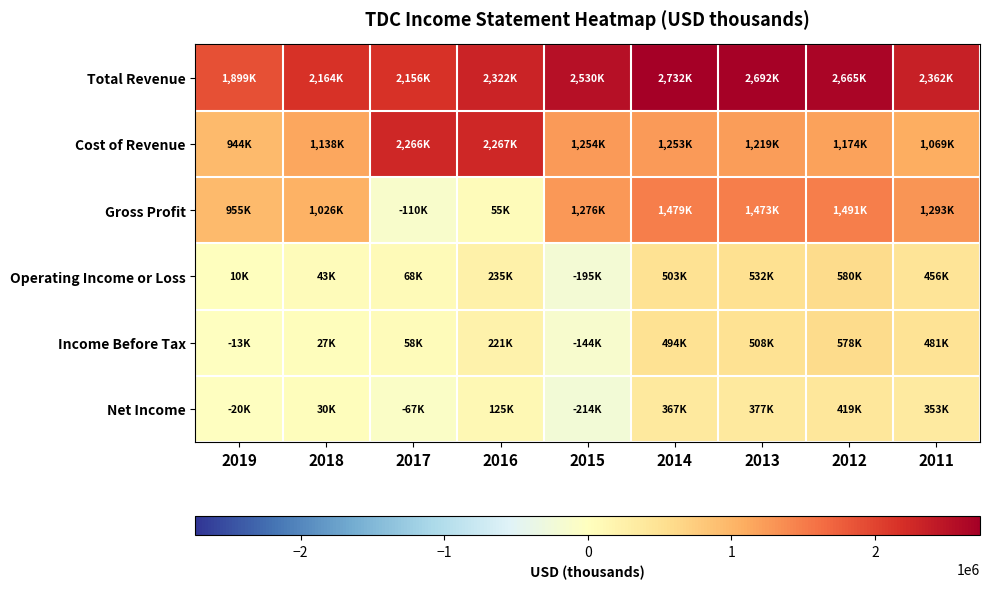

What is the minimum value shown in the chart?

-214000